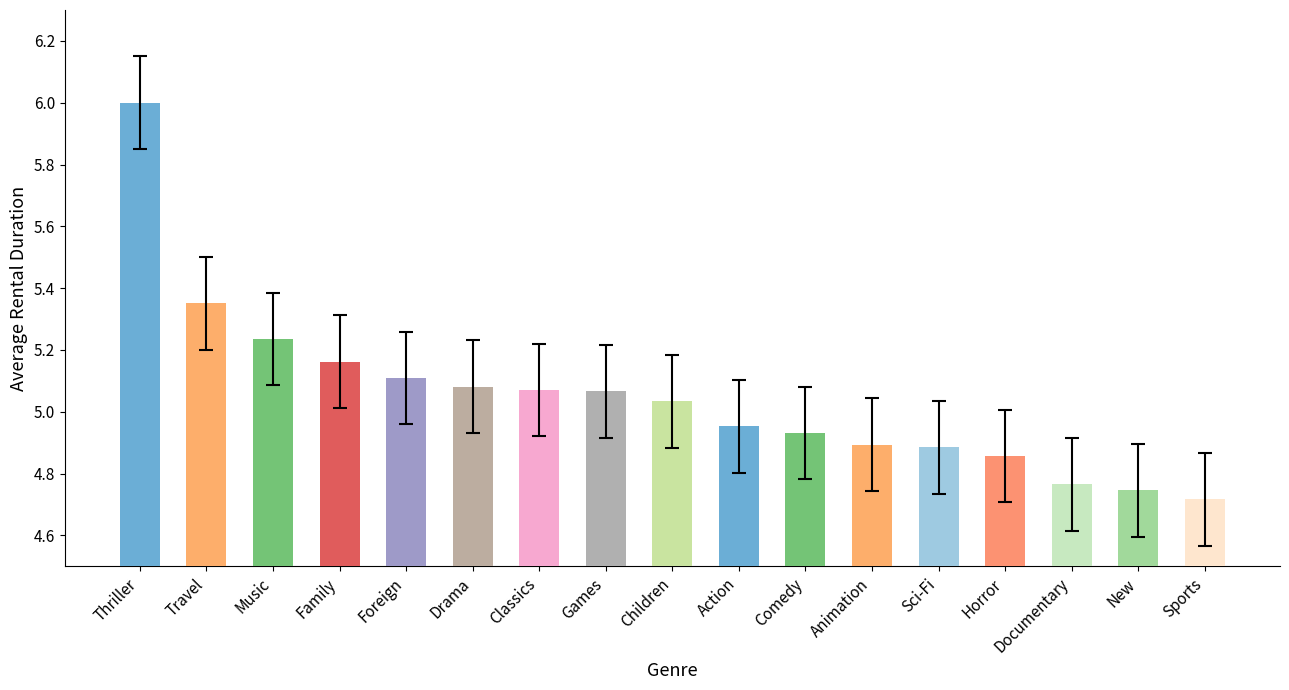

What is the difference between the values at Sci-Fi and Music?

0.4